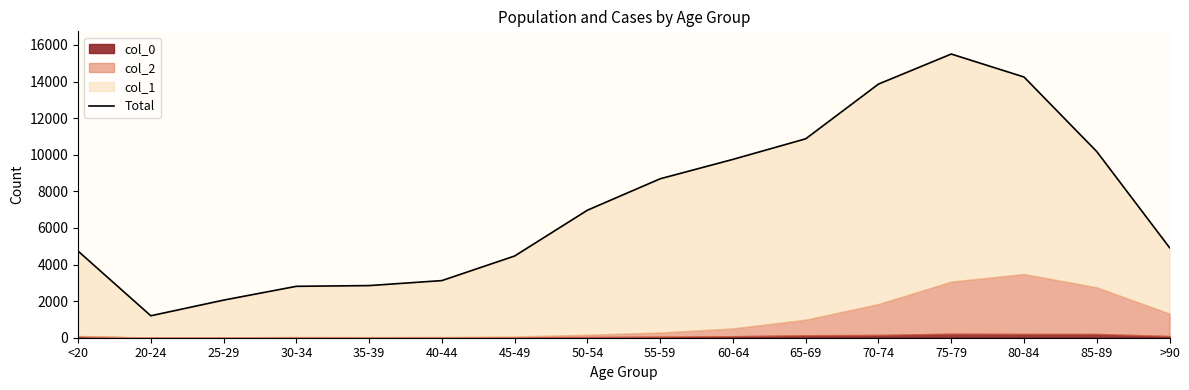

Between 25-29 and 75-79, which is larger?

75-79